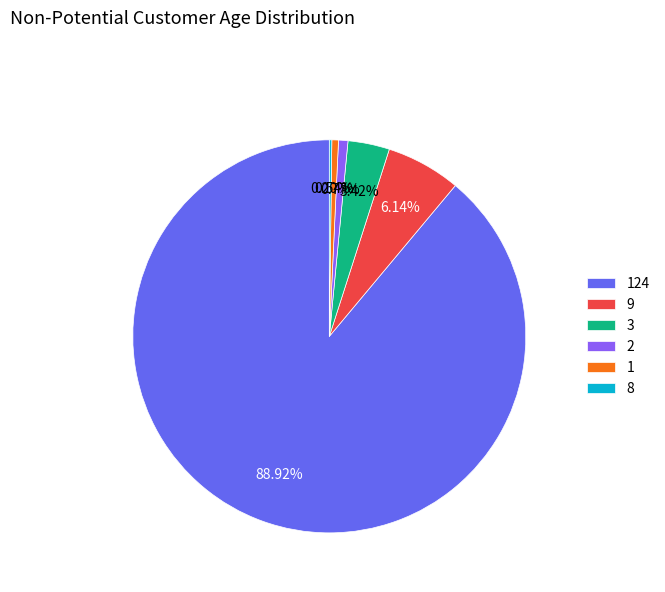

Between 1 and 9, which is larger?

9